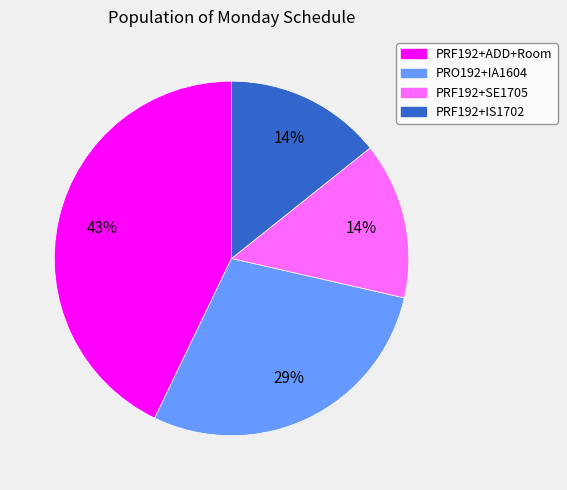

Is there any slice that represents more than half of the pie?

No